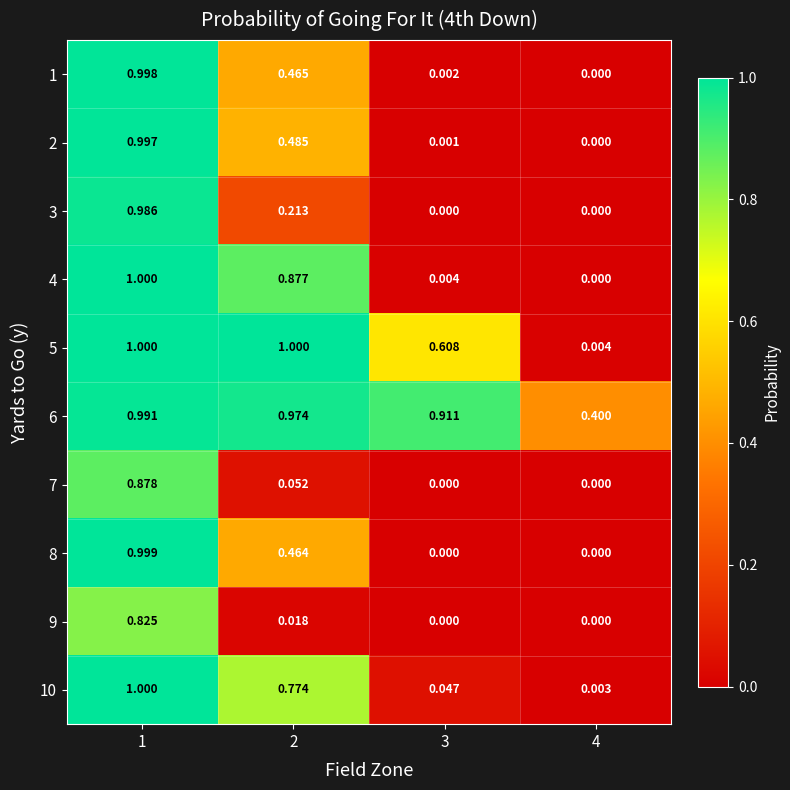

Between 2 and 4, which is larger?

2